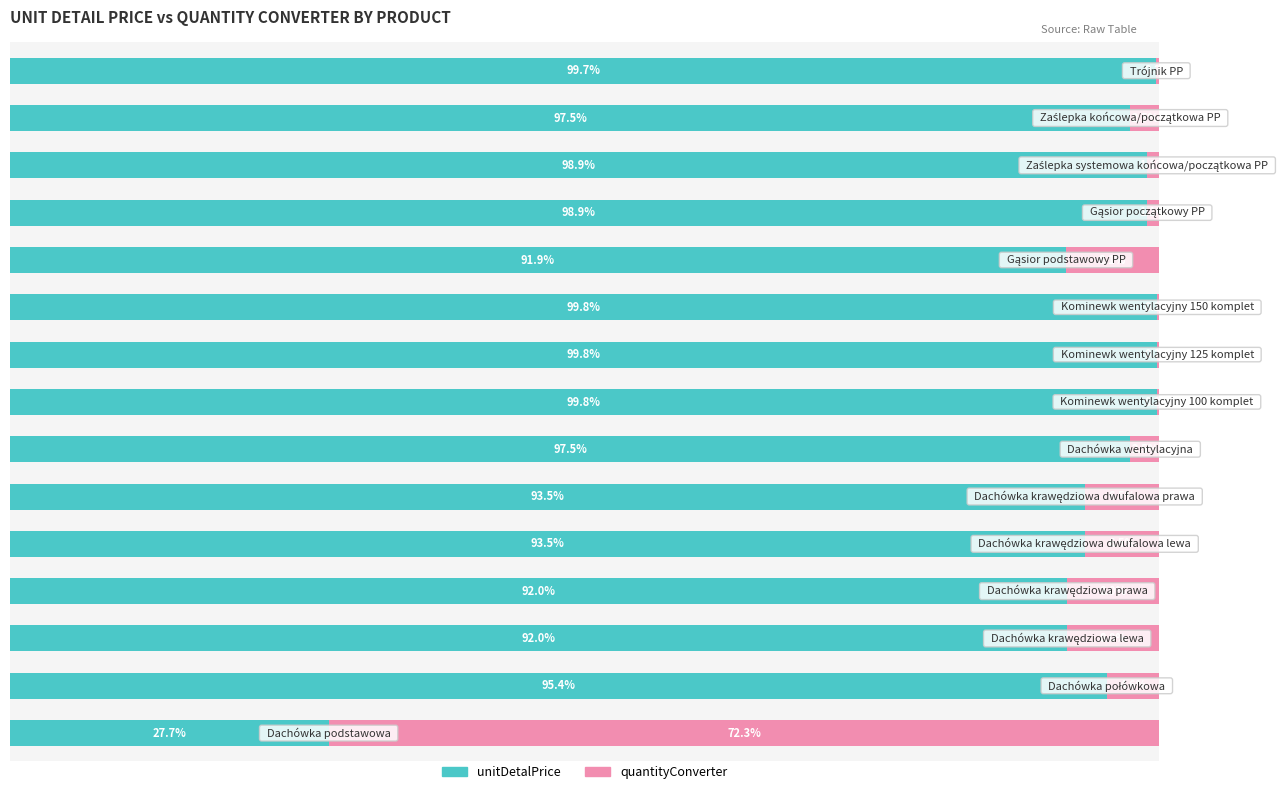

What is the difference between the maximum and minimum values in the unitDetalPrice series?

72.1